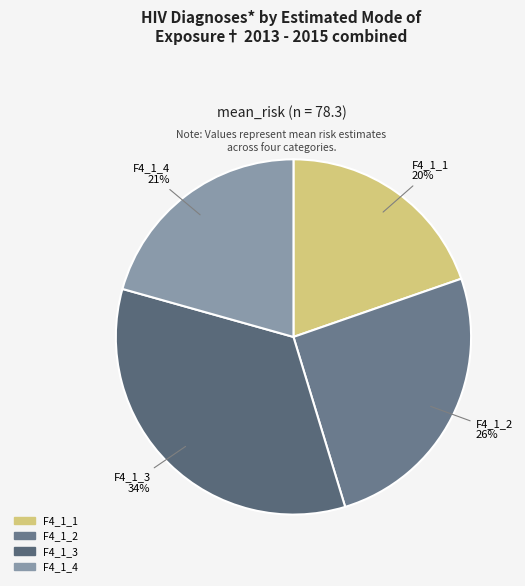

To the nearest percent, what is the difference between the largest and smallest slice percentages?

14%